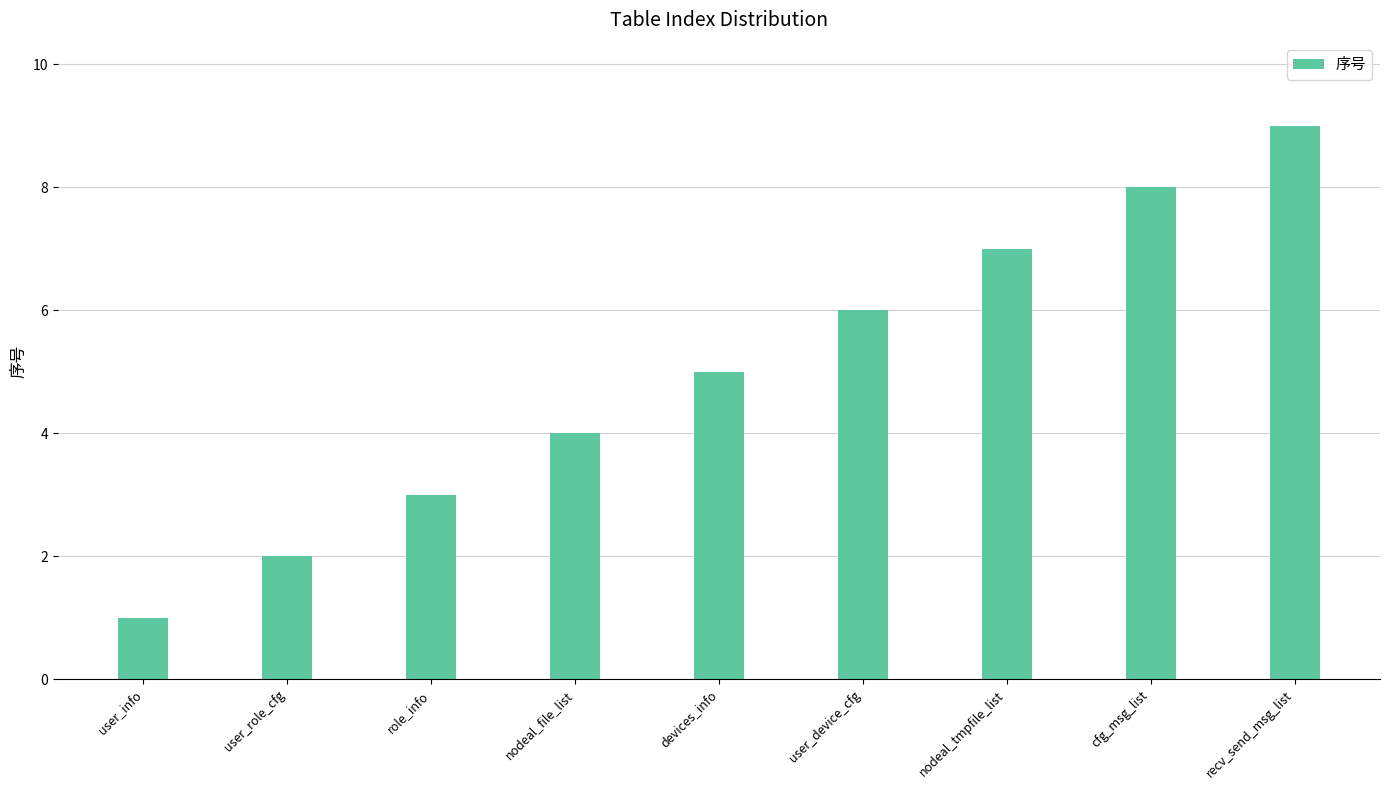

What is the minimum value shown in the chart?

1